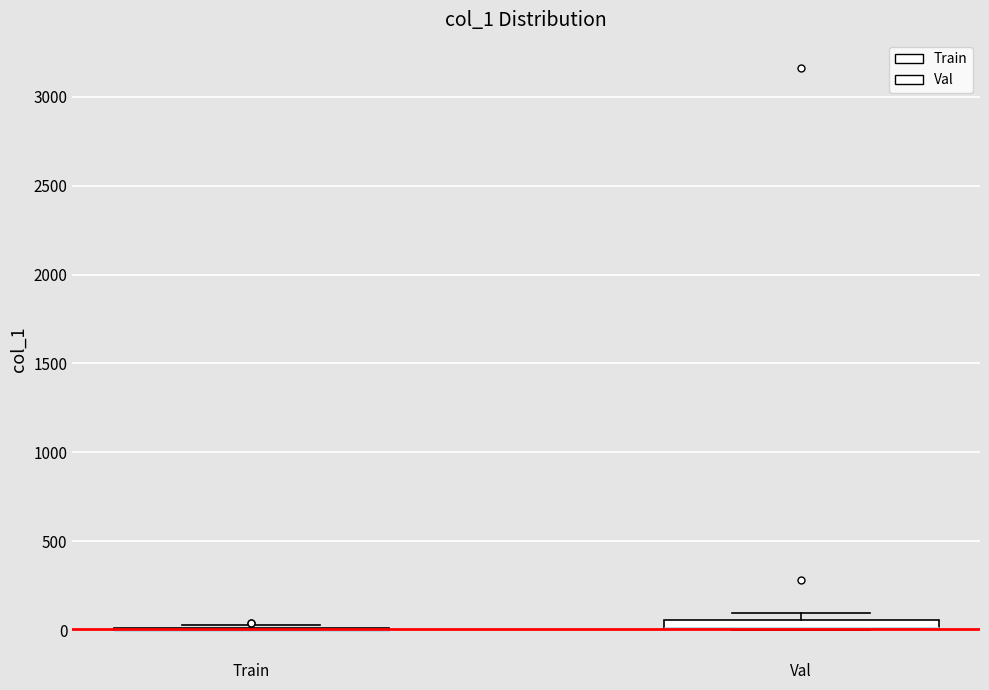

Where is the upper edge of the box for Val on the y-axis? The values are not printed on the chart, so give them approximately, as read against the axis.

50